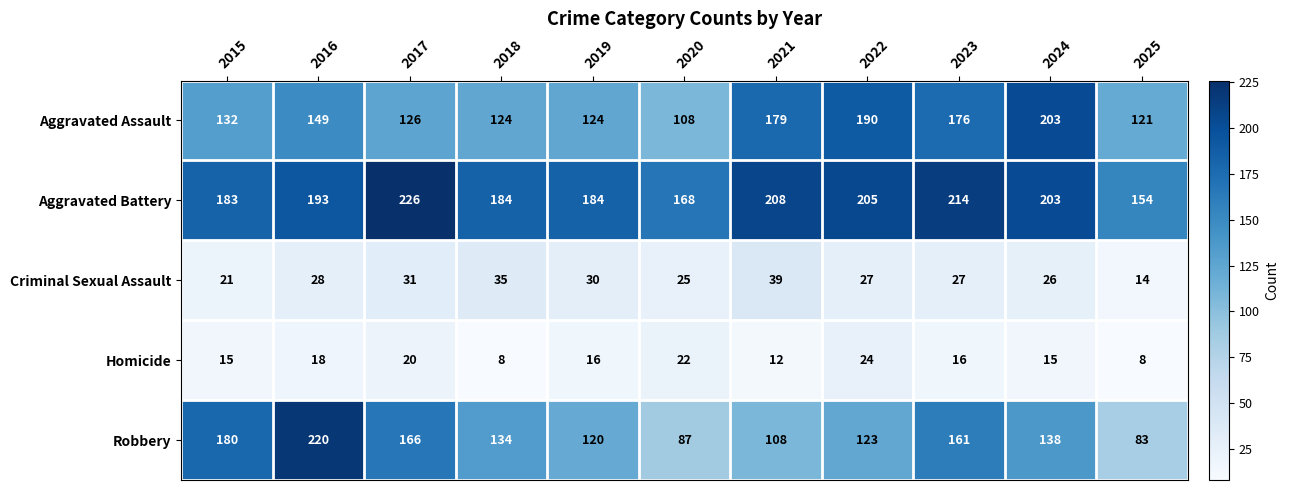

What is the minimum value shown in the chart?

8